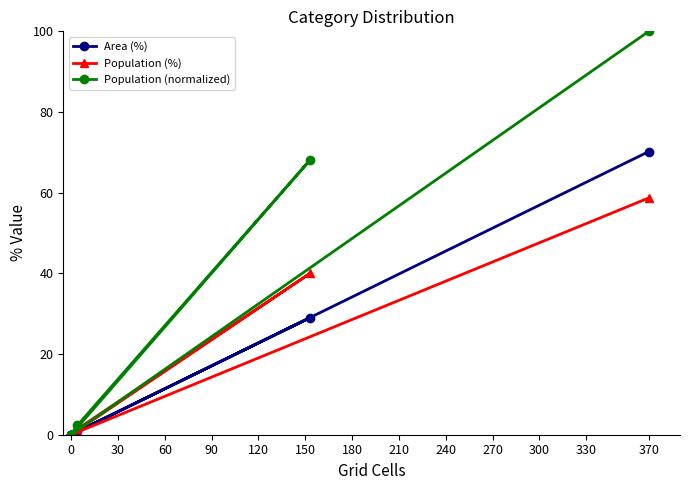

True or false: Area (%) and Population (normalized) intersect in this chart.

False